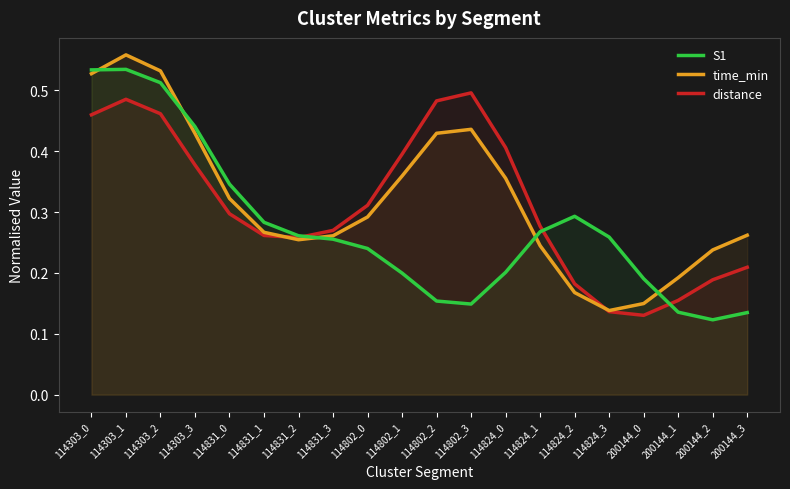

Which series changed the most between 114831_2 and 114824_0?

distance